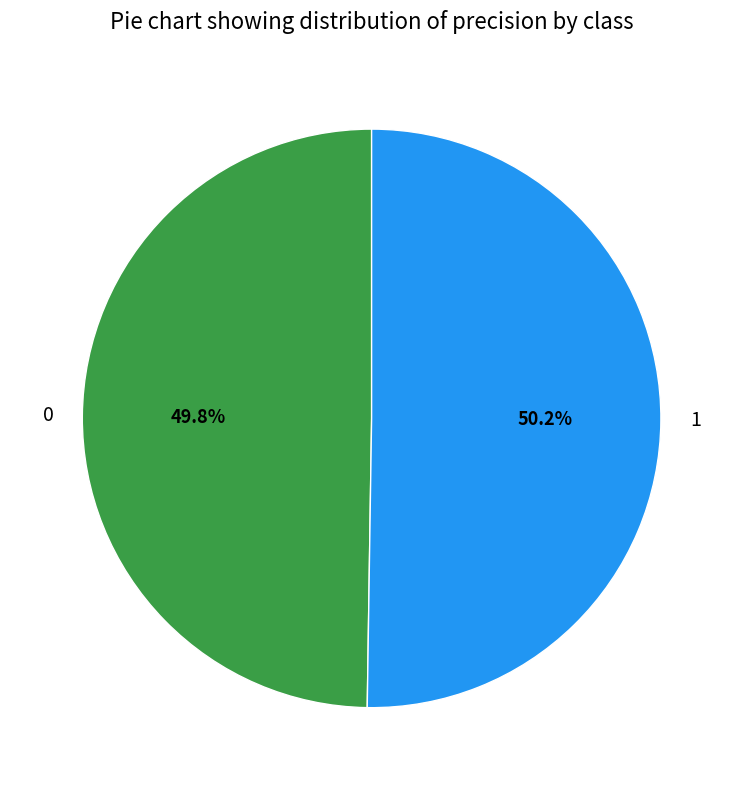

Is it true that 0 is 59% of the pie?

False